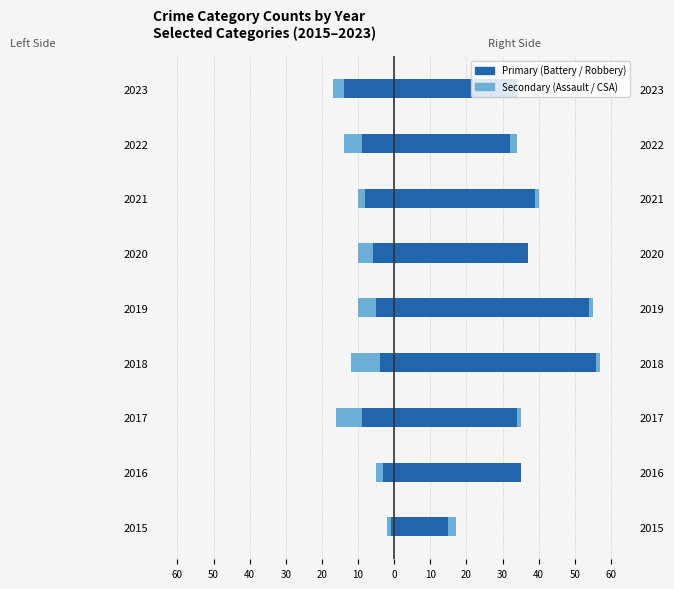

At how many categories does at least one series exceed 33?

7